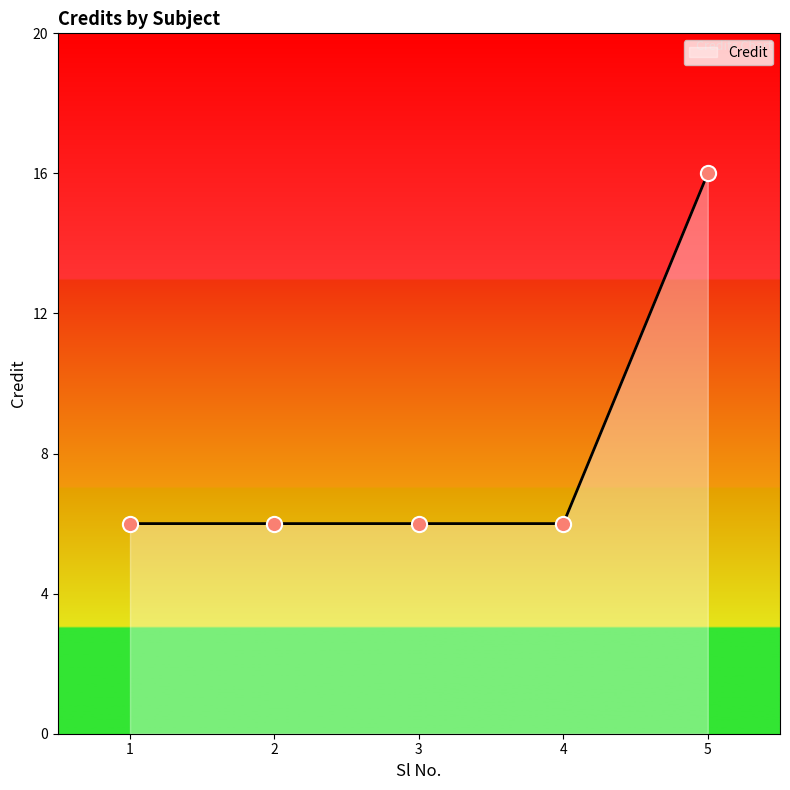

Which has a higher value, 1 or 3?

1